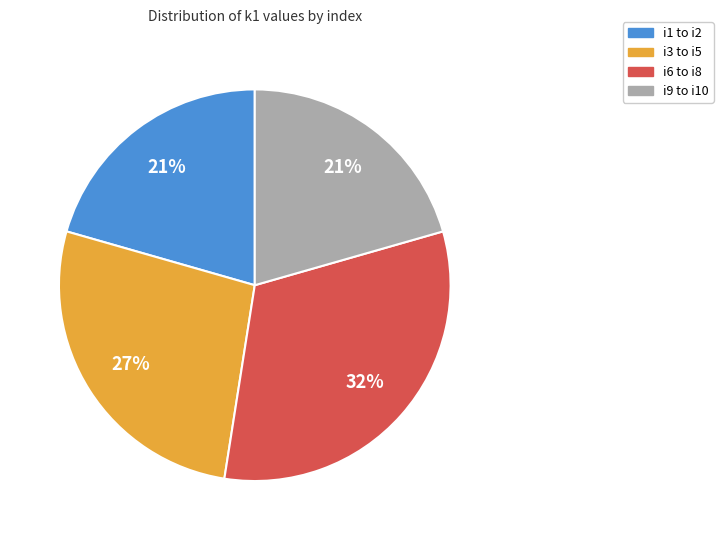

To the nearest percent, what is the difference between the largest and smallest slice percentages?

11%